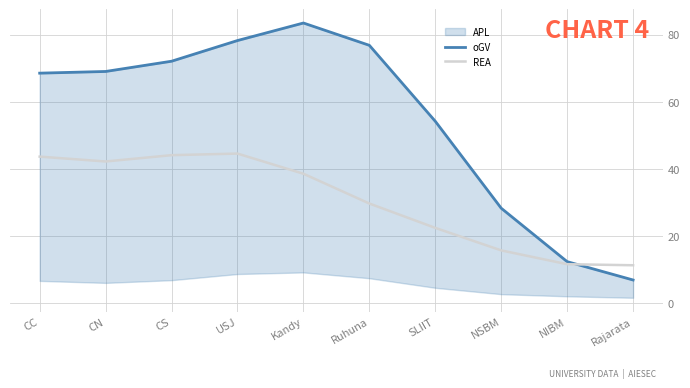

What is the difference between the highest and lowest values at CN?

26.8